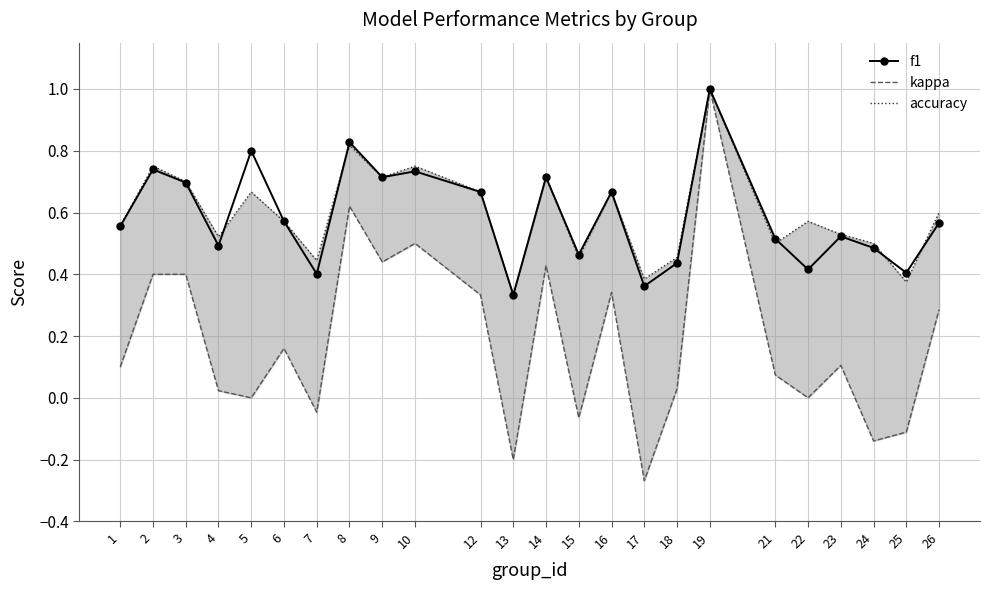

True or false: kappa has a value of -0.4 at 17.

False